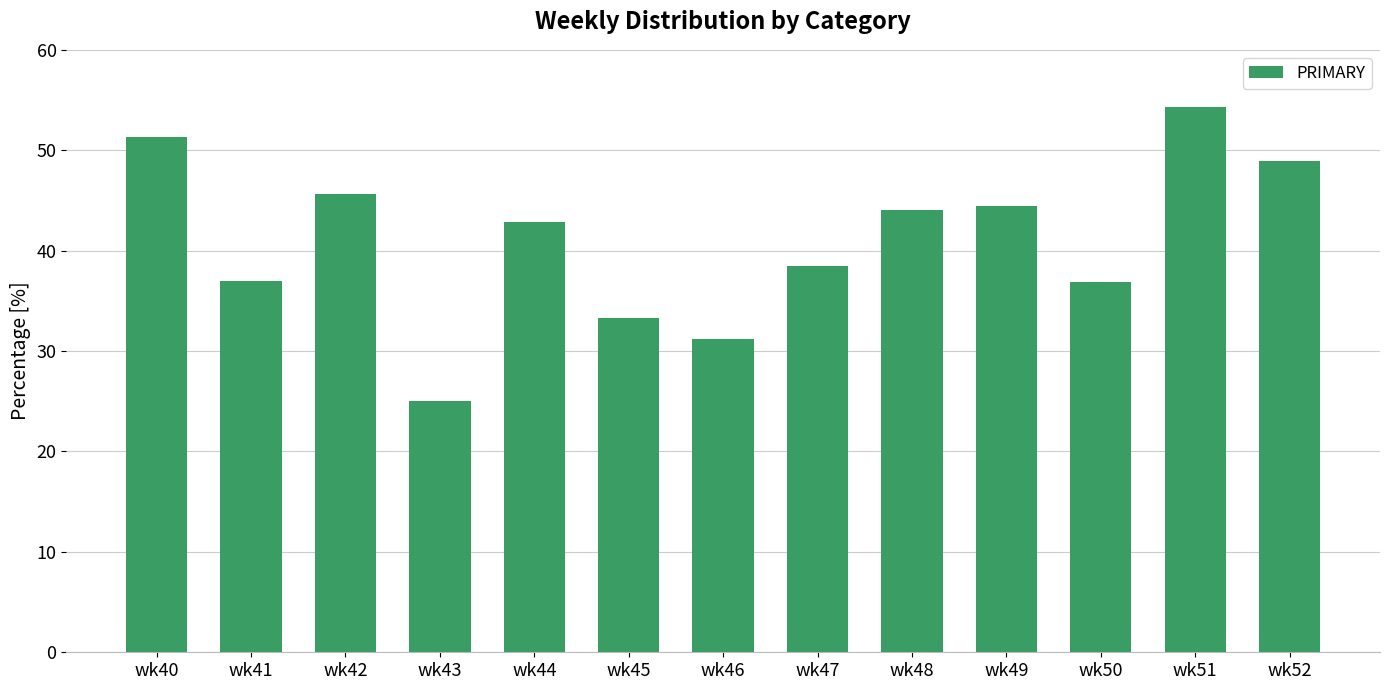

What is the value of the 8th bar from the left?

38.5